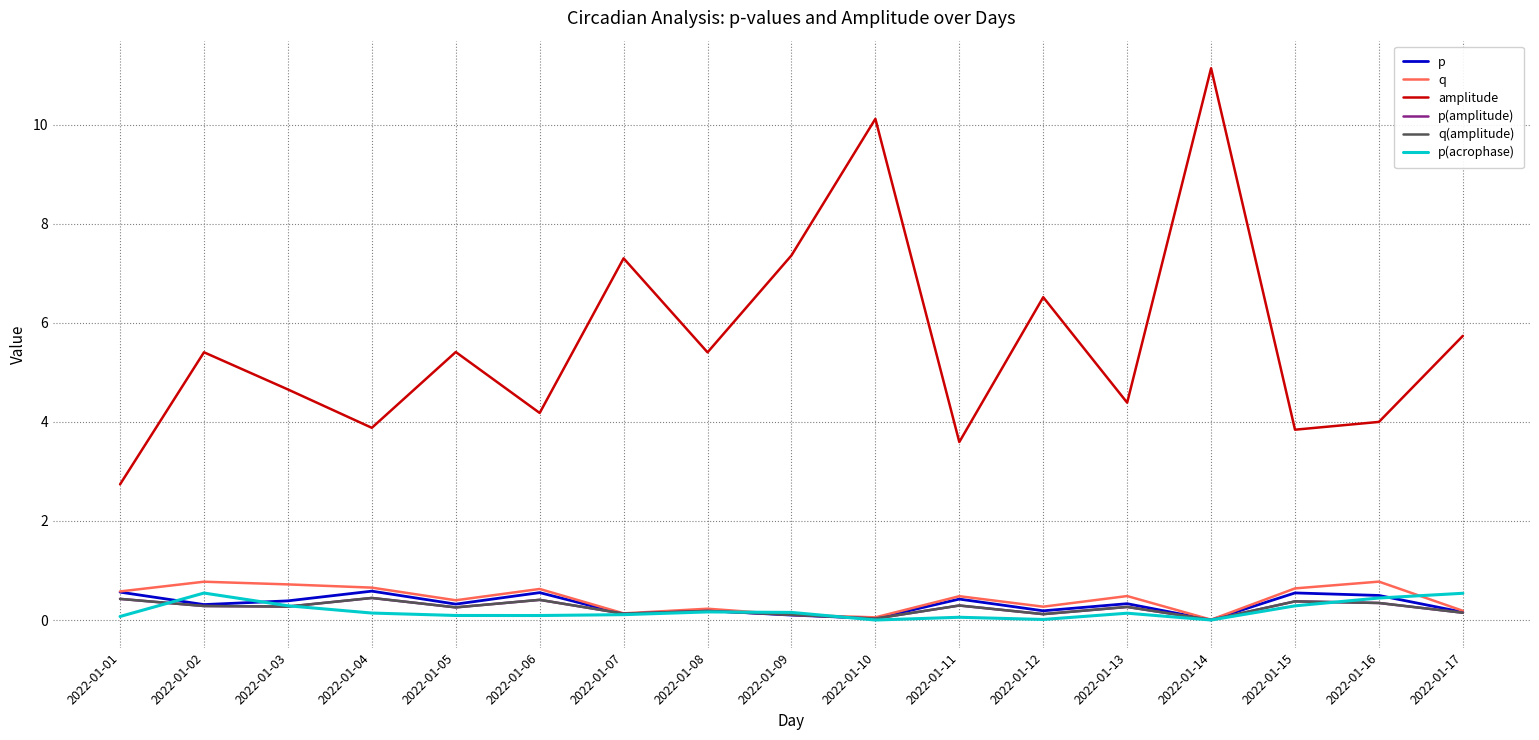

Is this an area chart (filled region under the line)?

No